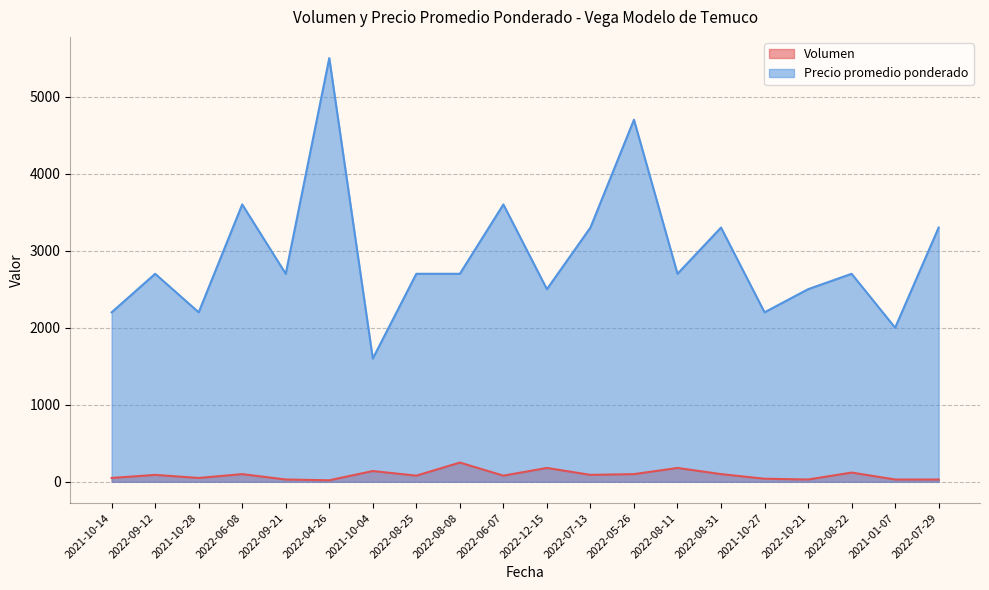

True or false: Precio promedio ponderado and Volumen intersect in this chart.

False